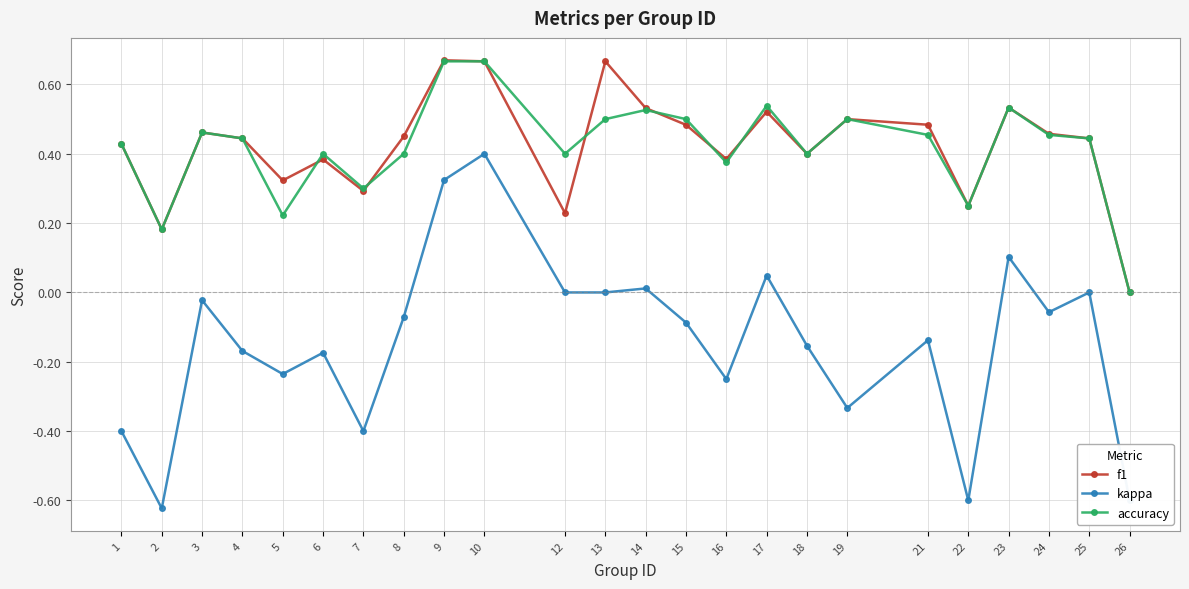

True or false: f1 and kappa intersect in this chart.

False